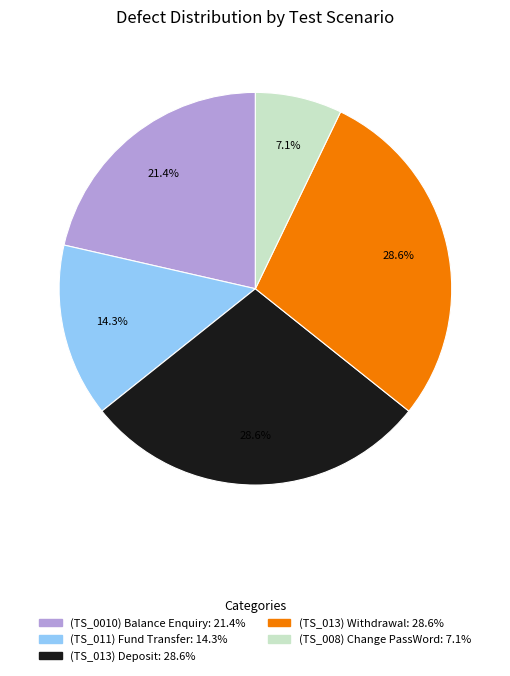

To the nearest percent, what portion does (TS_013) Withdrawal represent?

29%